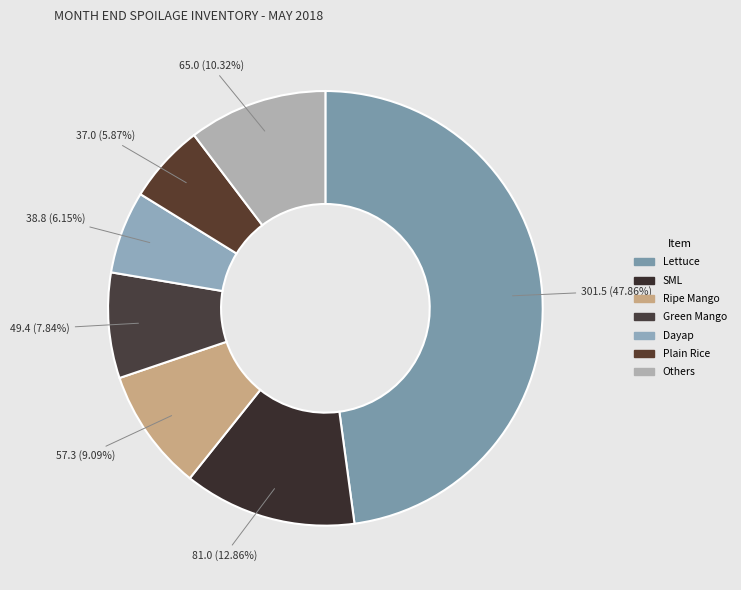

To the nearest percent, what portion does Plain Rice represent?

6%